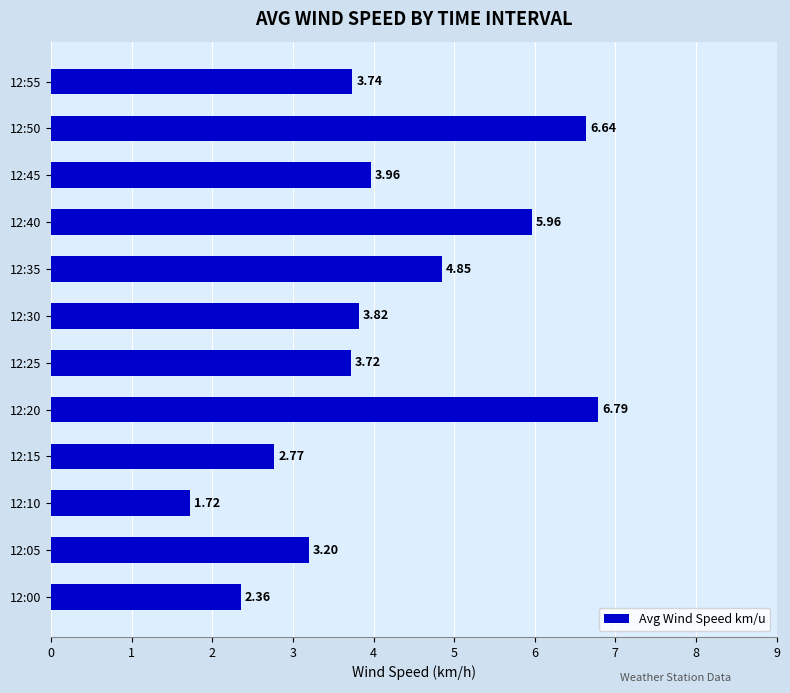

What is the difference between the values at 12:30 and 12:00?

1.5